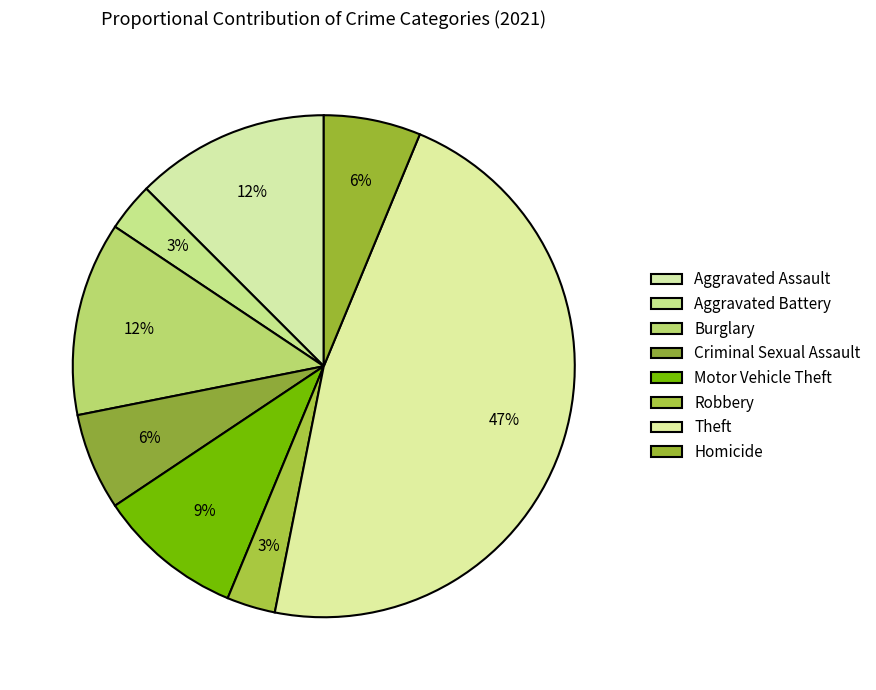

How many segments does this pie chart have?

8